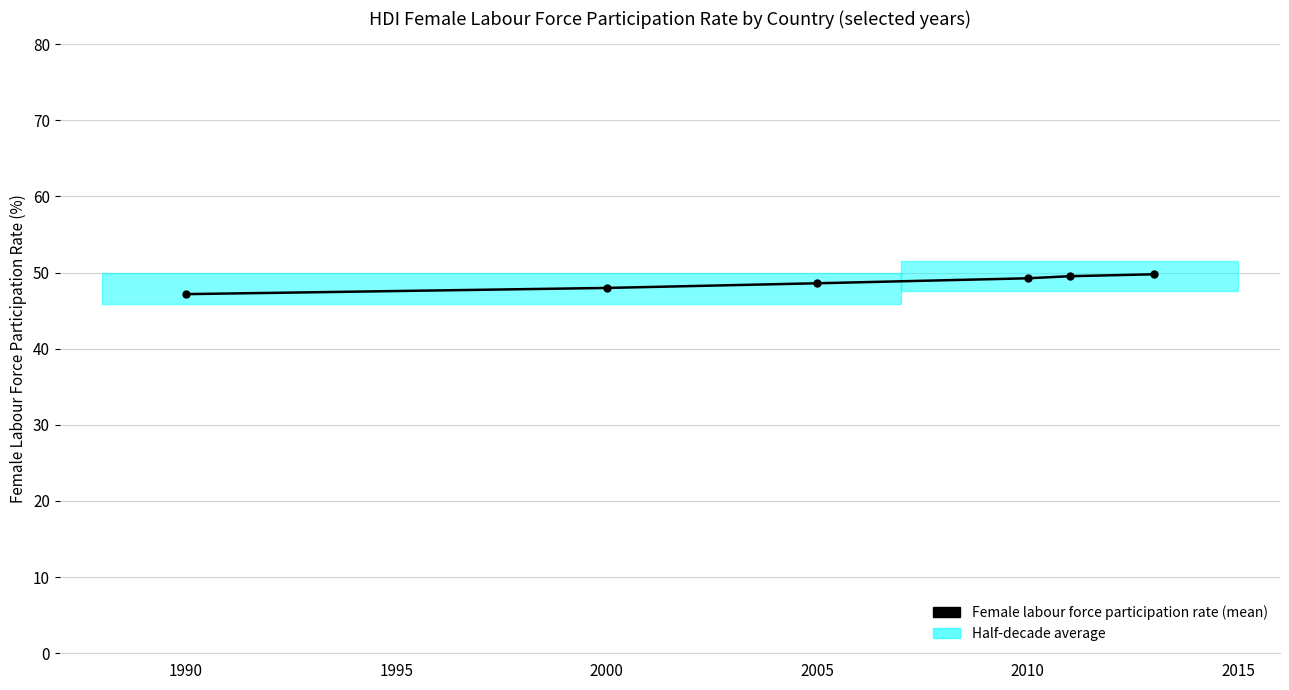

Which category has the highest value across all series?

2015